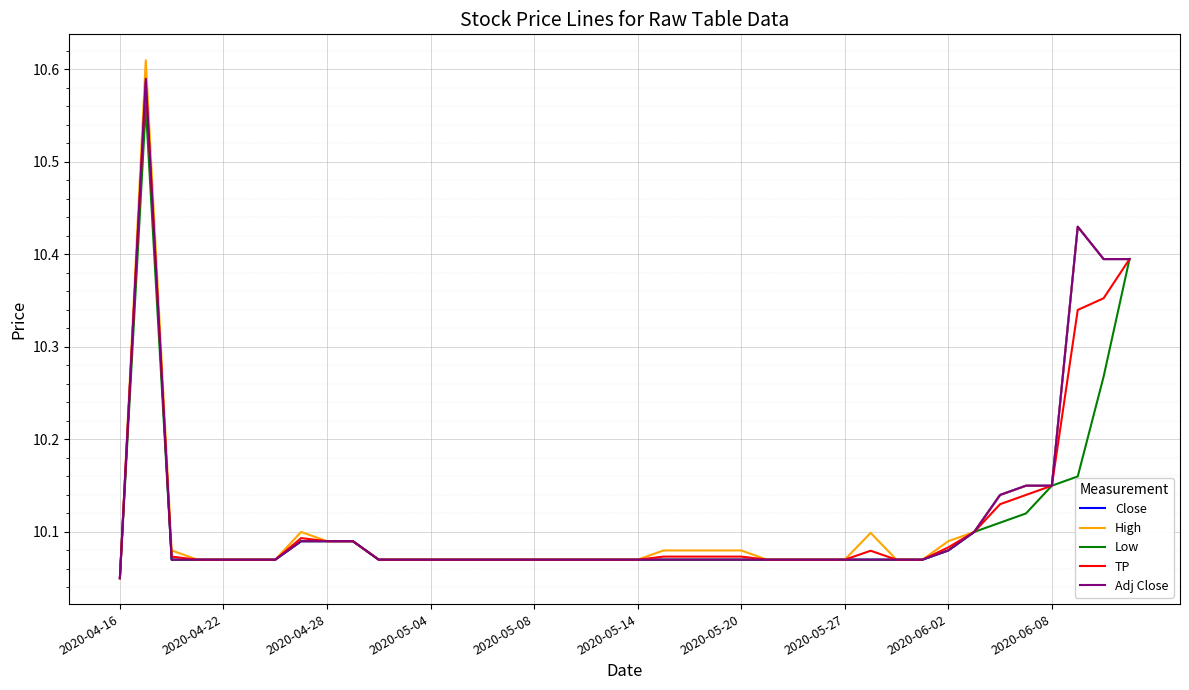

In Close, how many points are higher than both neighbors (excluding endpoints)?

2